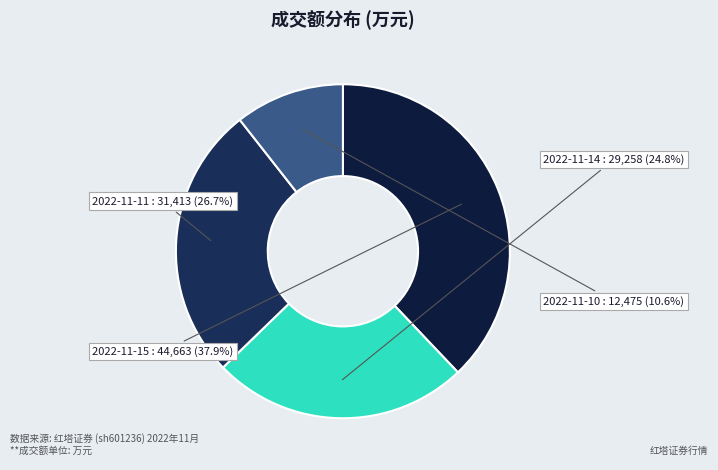

To the nearest percent, what is the difference between the largest and smallest slice percentages?

27%